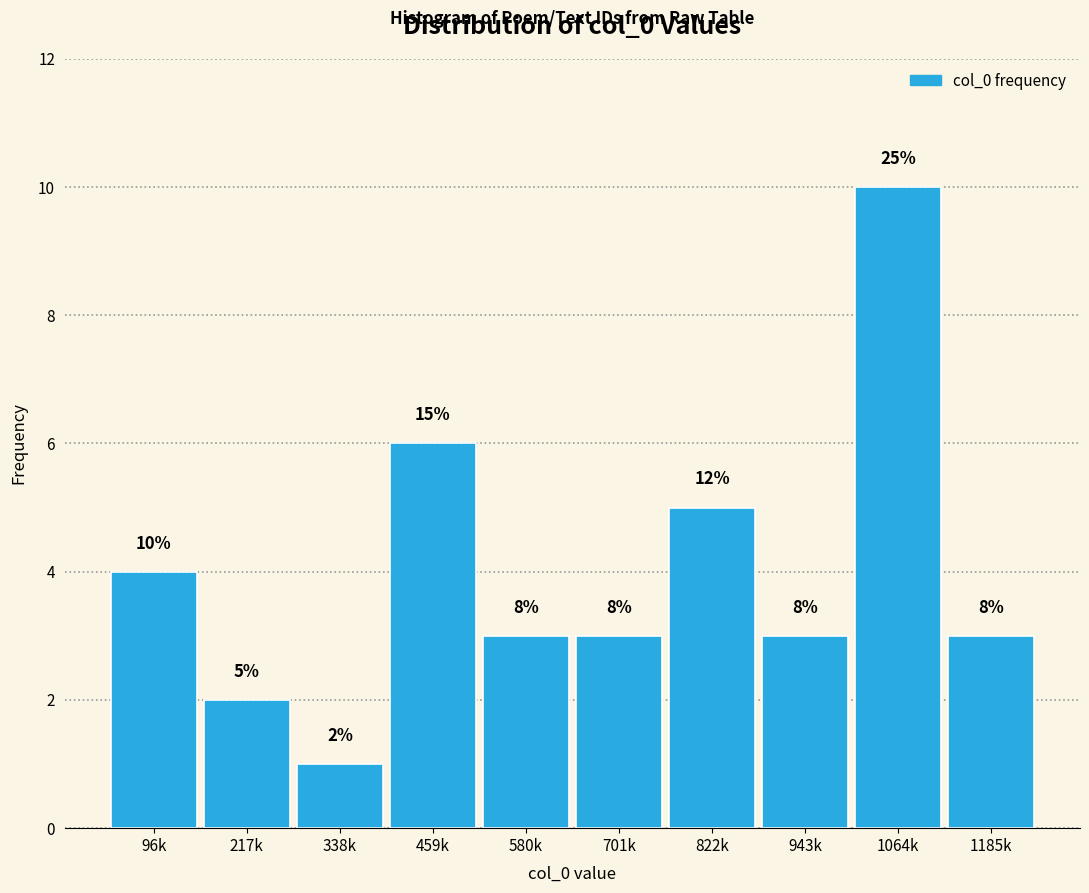

How many bars are there in total?

10